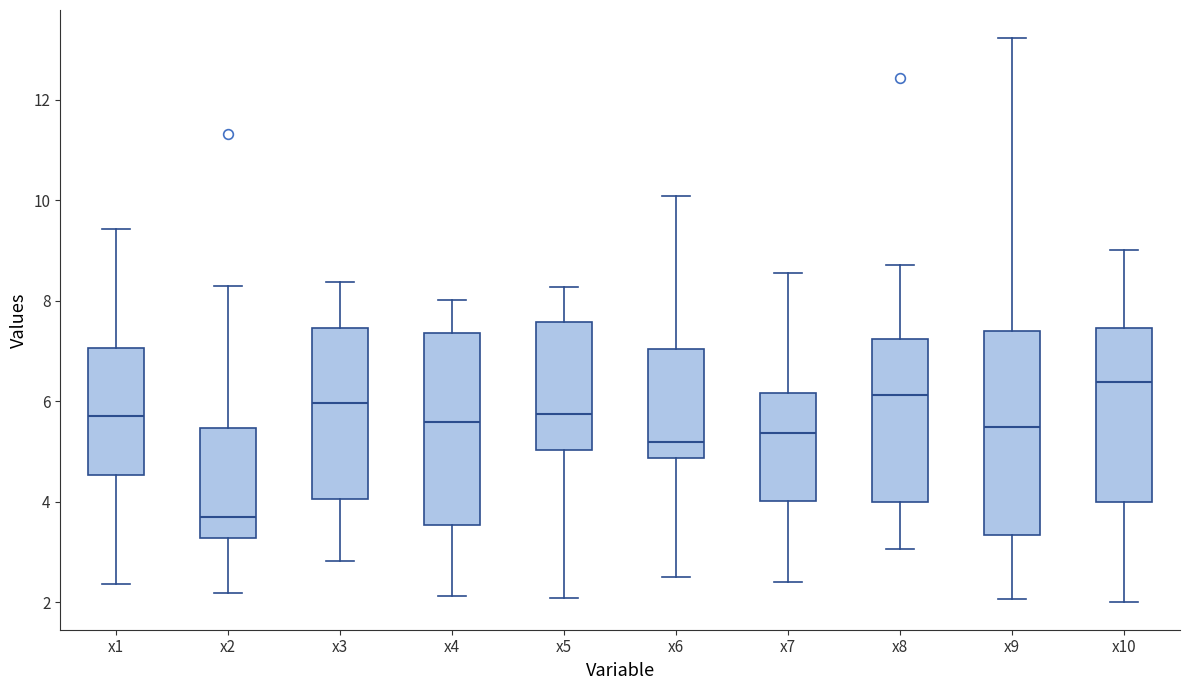

Which box is the tallest, from its lower edge to its upper edge?

x9